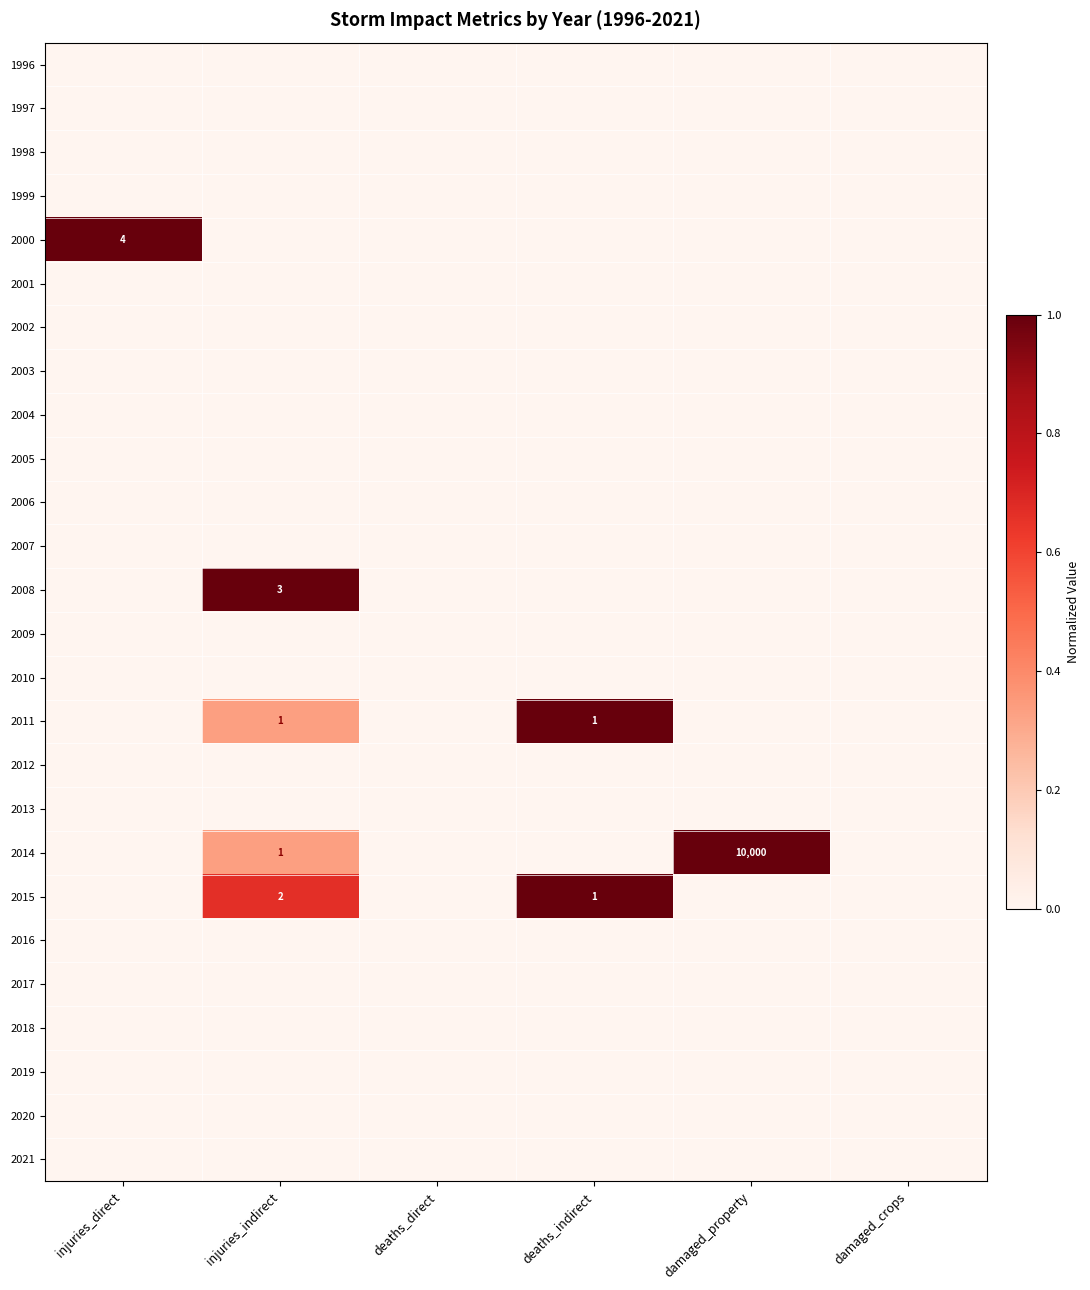

At how many categories does at least one series exceed 0?

4